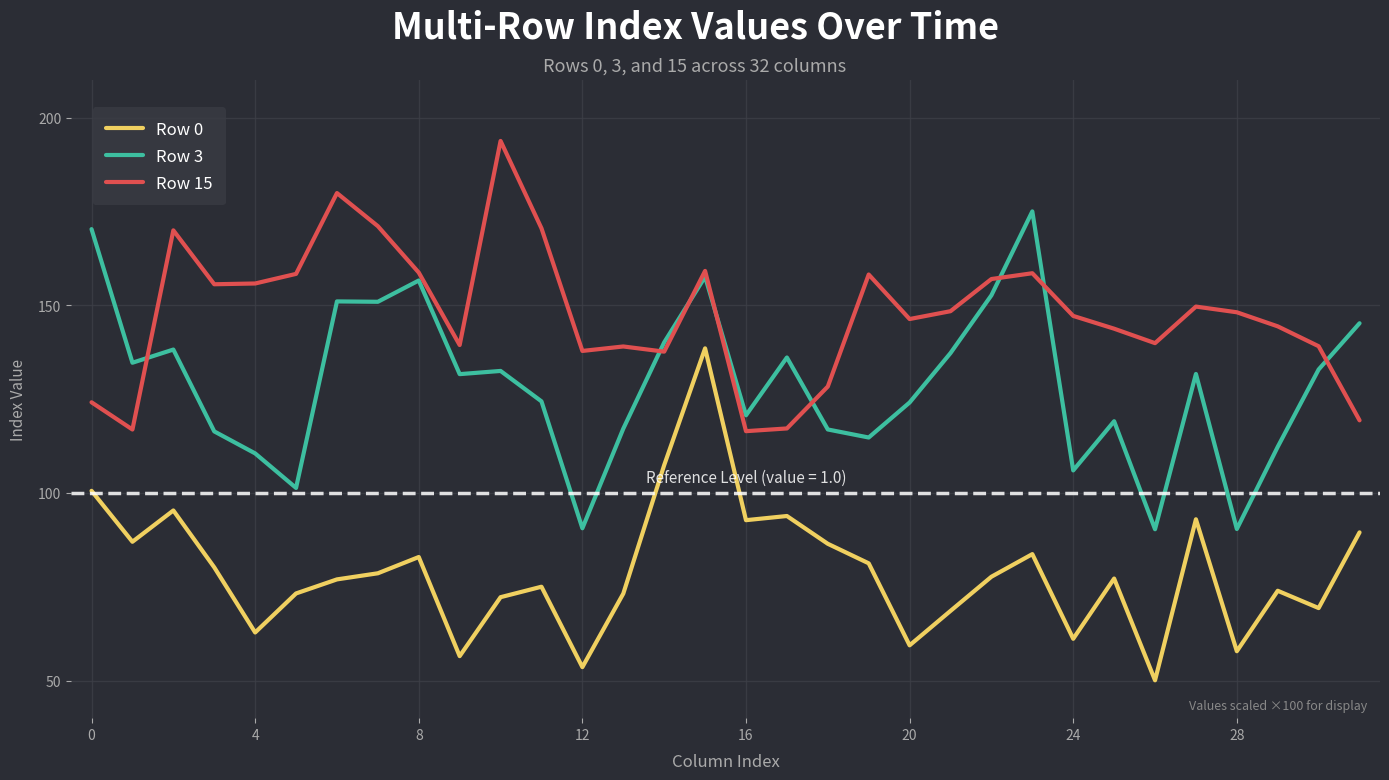

Which series has the largest total across all categories?

Row 15